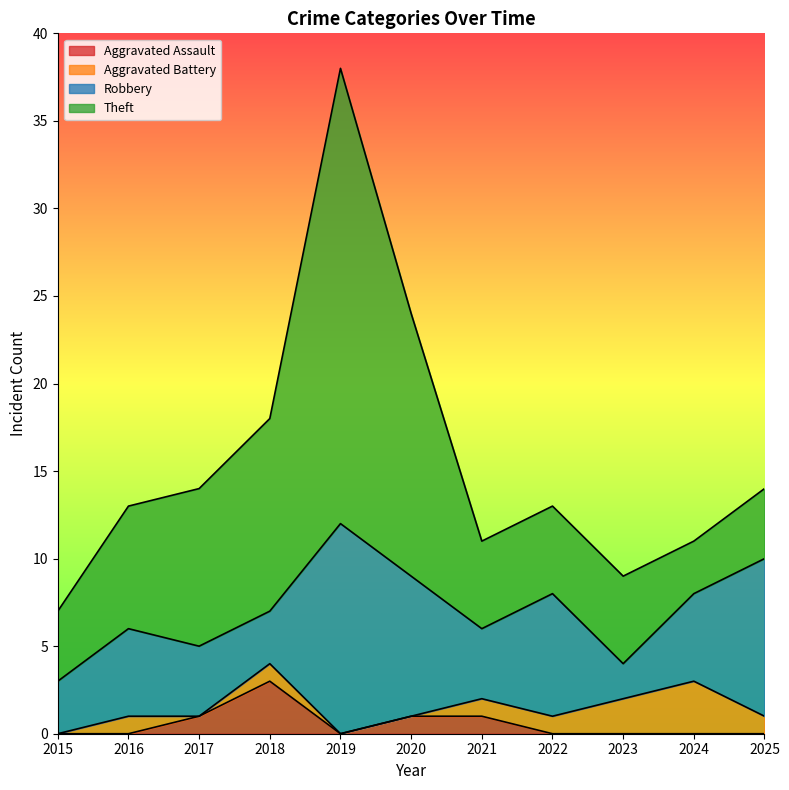

What is the value of the Robbery point at the 8th from the left?

7